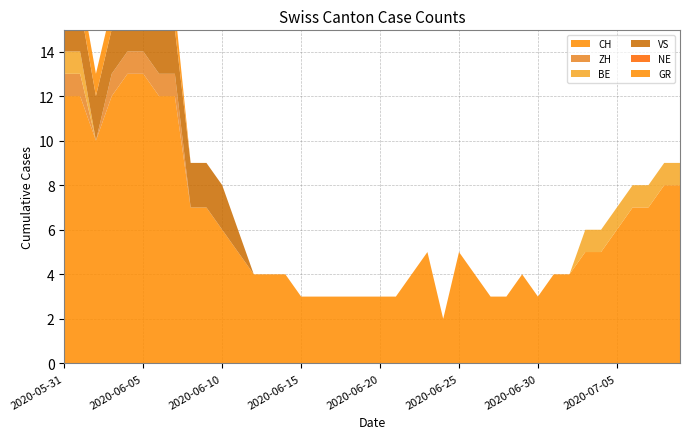

Reading left to right, transcribe all the data shown in this chart.

CH: 12	12	10	12	13	13	12	12	7	7	6	5	4	4	4	3	3	3	3	3	3	3	4	5	2	5	4	3	3	4	3	4	4	5	5	6	7	7	8	8
ZH: 1	1	0	1	1	1	1	1	0	0	0	0	0	0	0	0	0	0	0	0	0	0	0	0	0	0	0	0	0	0	0	0	0	0	0	0	0	0	0	0
BE: 1	1	0	0	0	0	0	0	0	0	0	0	0	0	0	0	0	0	0	0	0	0	0	0	0	0	0	0	0	0	0	0	0	1	1	1	1	1	1	1
VS: 2	2	2	2	2	2	2	2	2	2	2	1	0	0	0	0	0	0	0	0	0	0	0	0	0	0	0	0	0	0	0	0	0	0	0	0	0	0	0	0
NE: 0	0	0	0	0	0	0	0	0	0	0	0	0	0	0	0	0	0	0	0	0	0	0	0	0	0	0	0	0	0	0	0	0	0	0	0	0	0	0	0
GR: 1	1	1	1	1	1	1	1	0	0	0	0	0	0	0	0	0	0	0	0	0	0	0	0	0	0	0	0	0	0	0	0	0	0	0	0	0	0	0	0